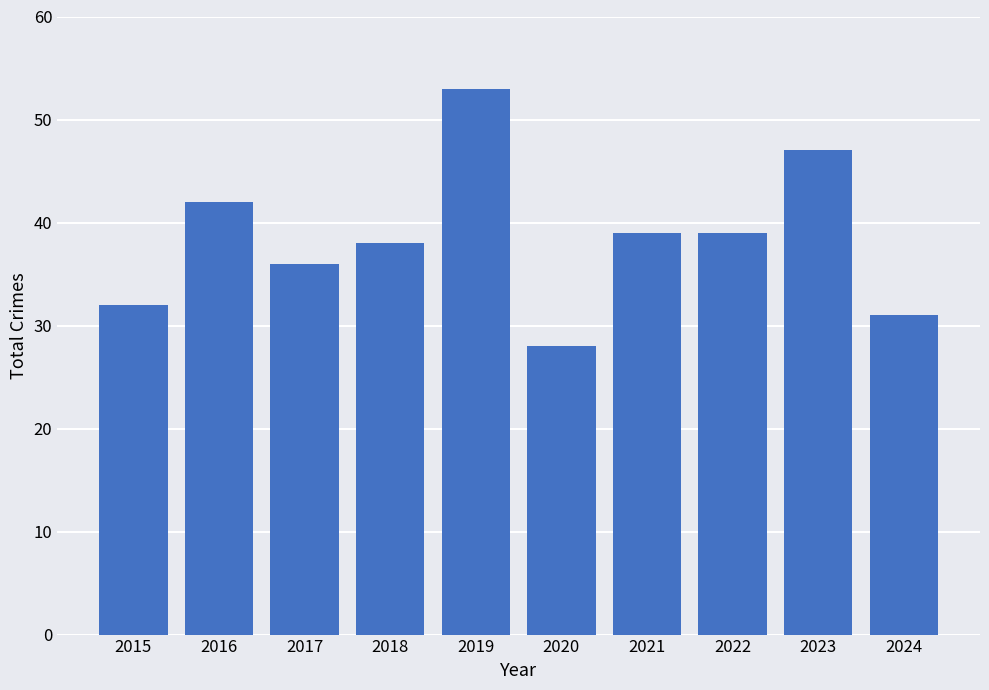

What is the difference between the maximum and minimum values?

25